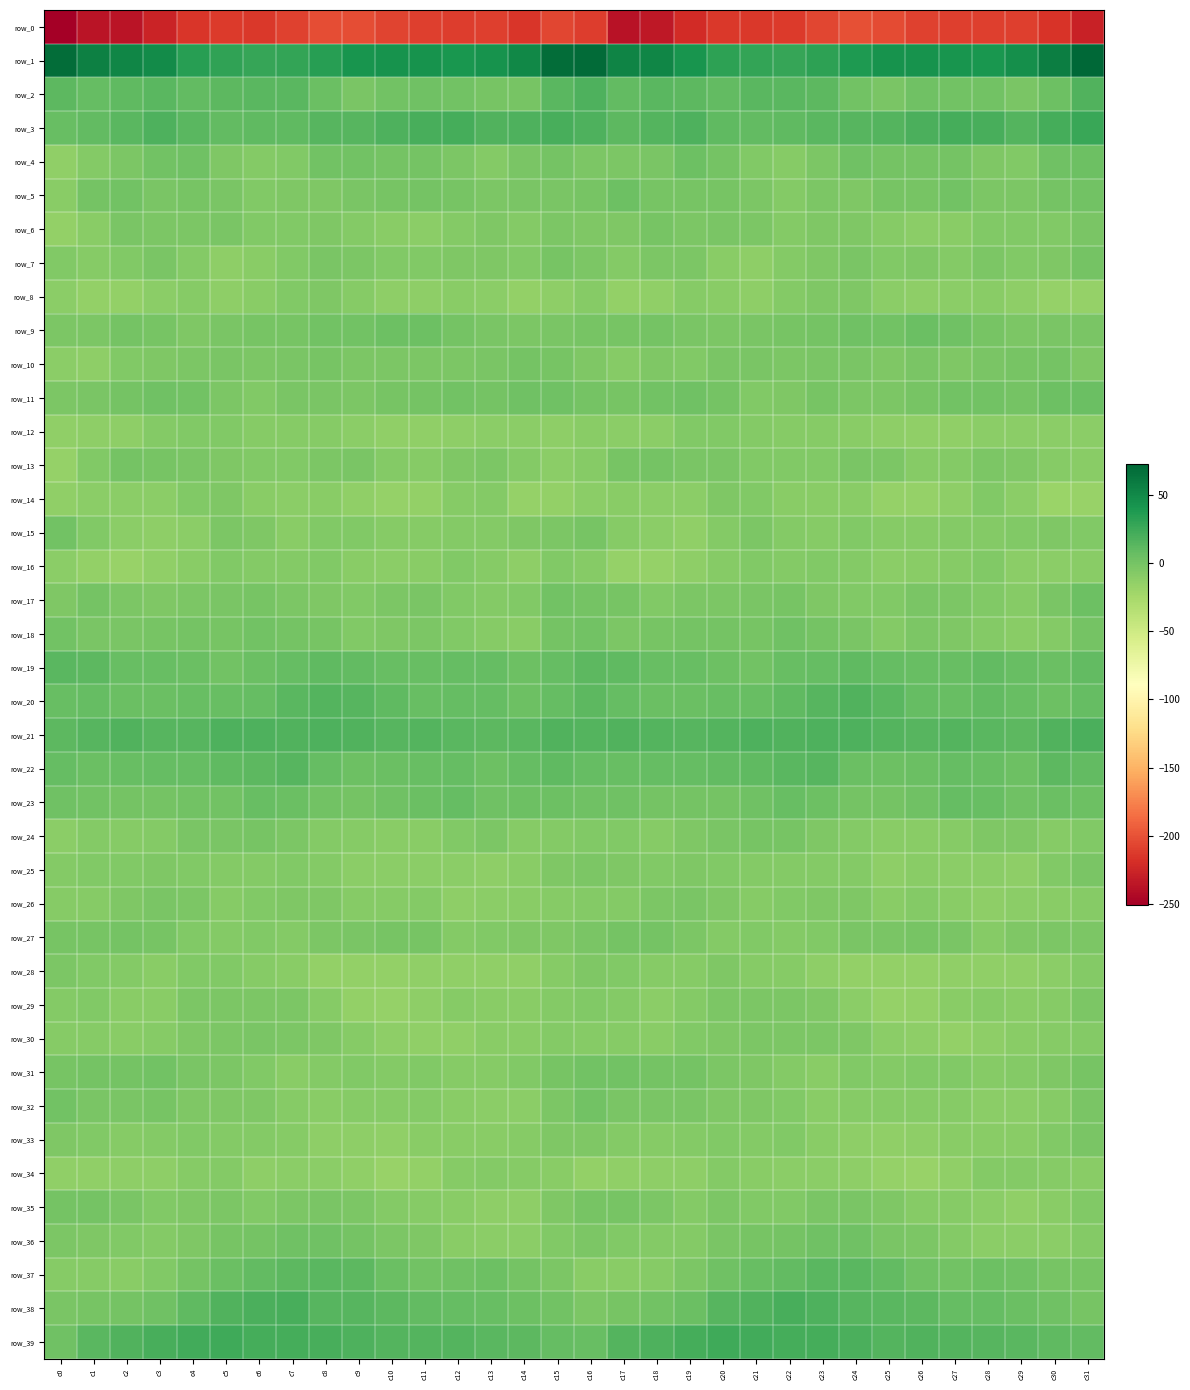

How many values in the row_15 series exceed -7?

15